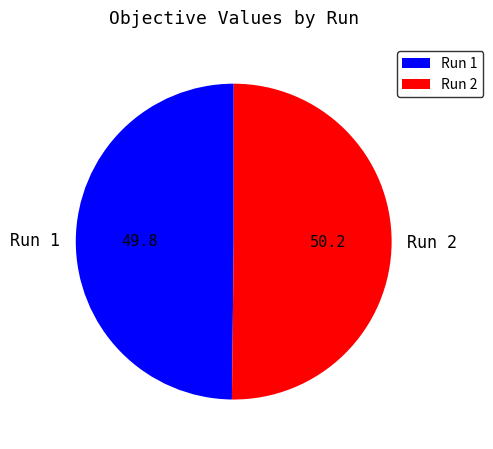

The Run 1 slice represents 43% of the pie. True or false?

False